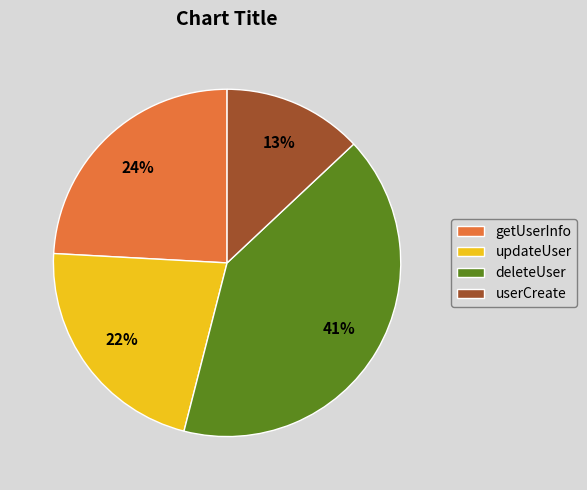

How many slices are in this pie chart?

4